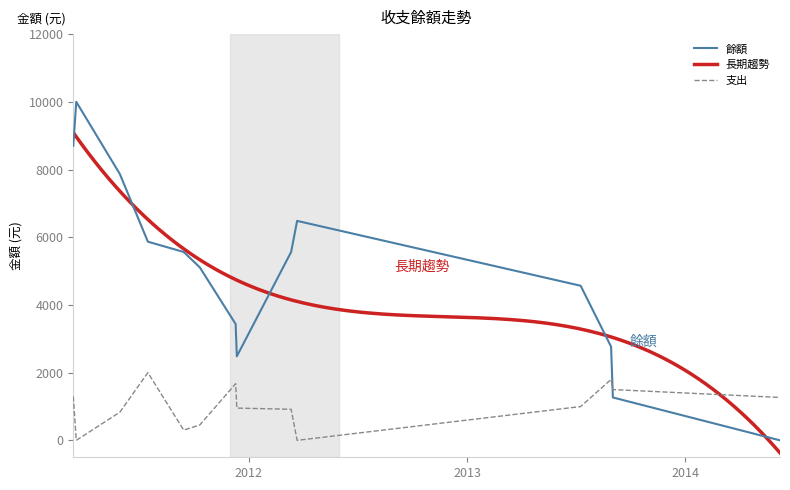

Reading right to left, transcribe all the data shown in this chart.

2014-06-09=0	2013-09-02=1267	2013-08-30=2767	2013-07-10=4567	2012-03-22=6483	2012-03-12=5565	2011-12-12=2483	2011-12-10=3436	2011-10-11=5109	2011-09-14=5565	2011-07-16=5868	2011-05-30=7868	2011-03-13=10000	2011-03-18=8700